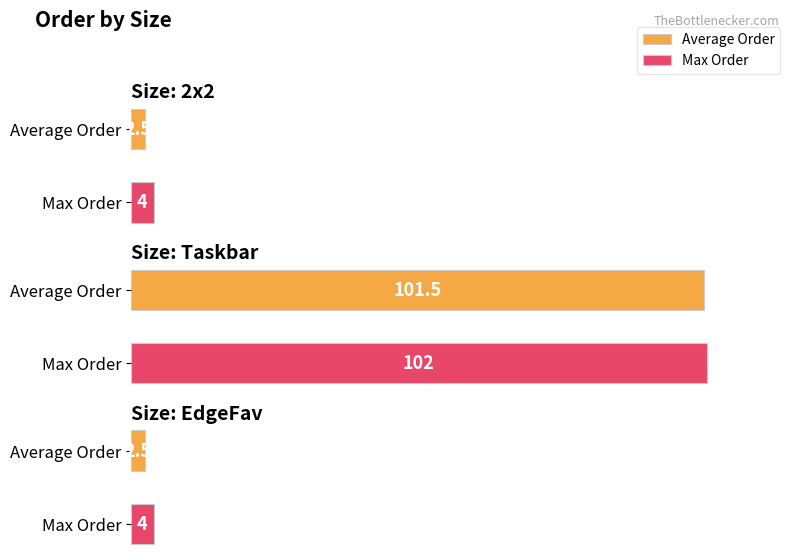

At which label is the value closest to 51?

2x2